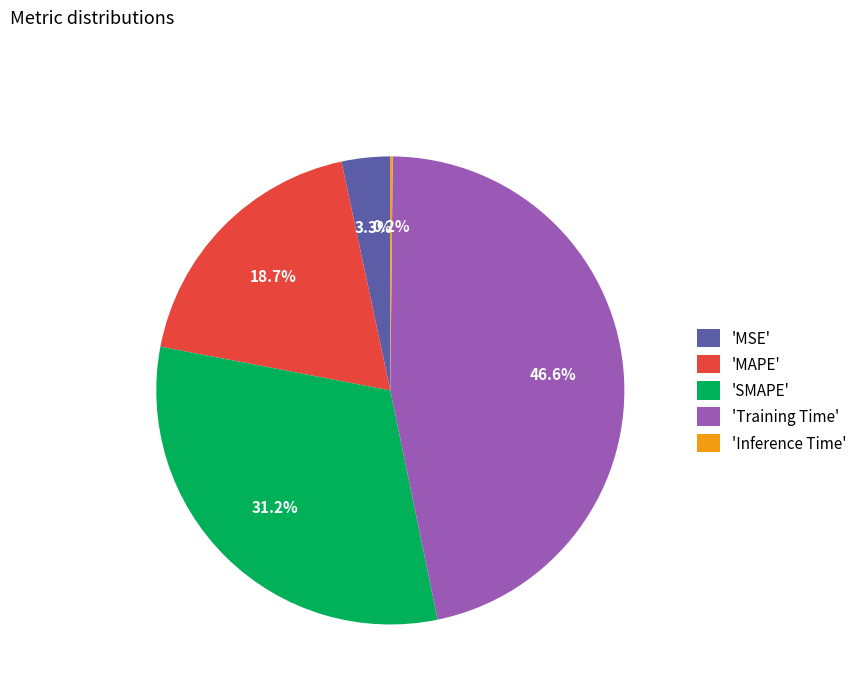

Approximately how many times larger is the value at 'SMAPE' compared to 'Training Time'?

0.7